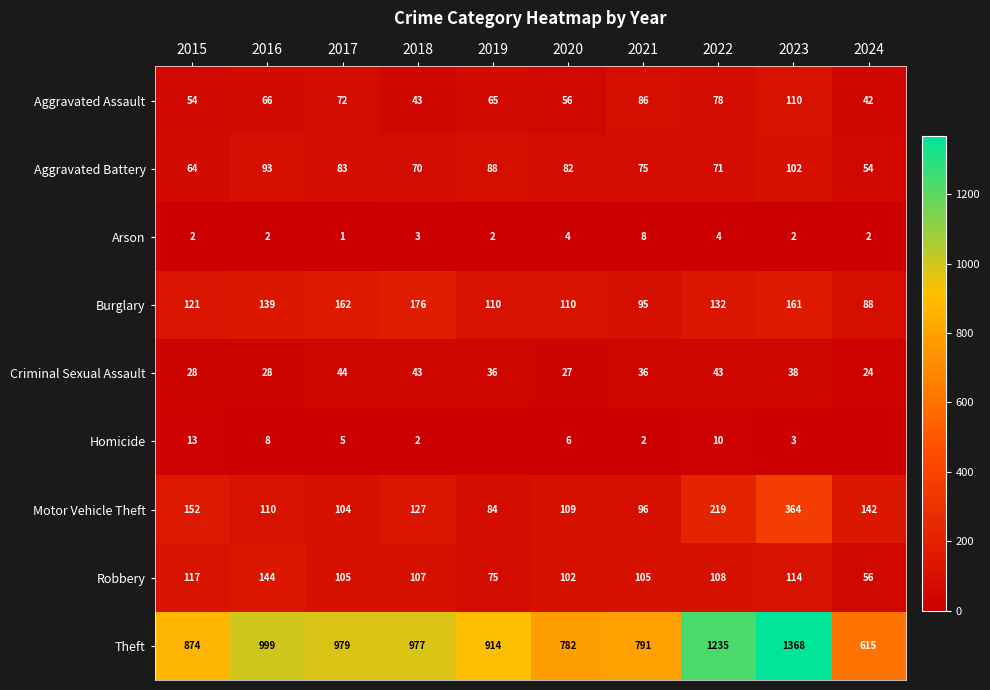

How many categories are shown in the chart?

10